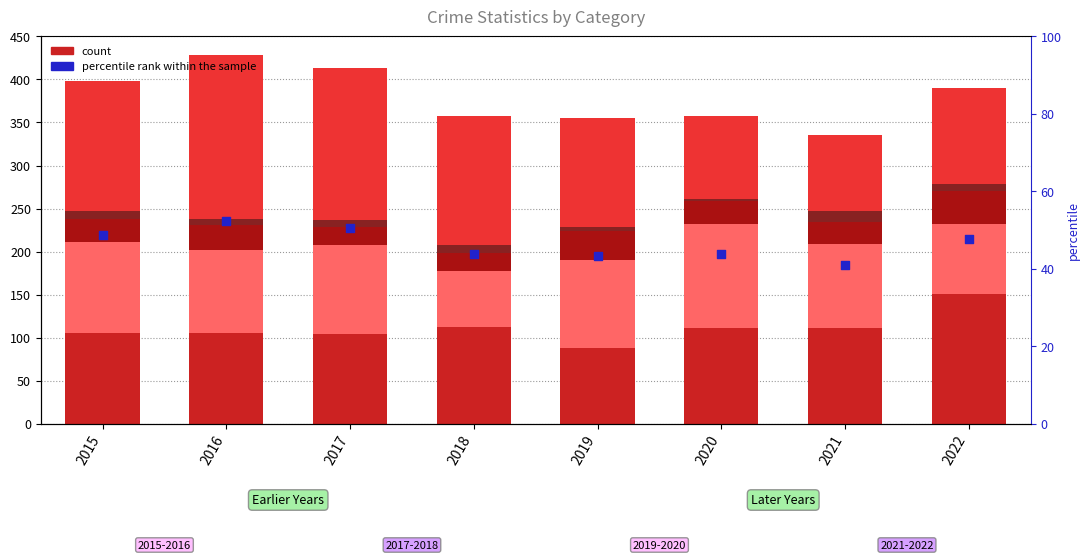

Is the value of Aggravated Assault at 2022 greater than the value of Homicide at 2021?

Yes